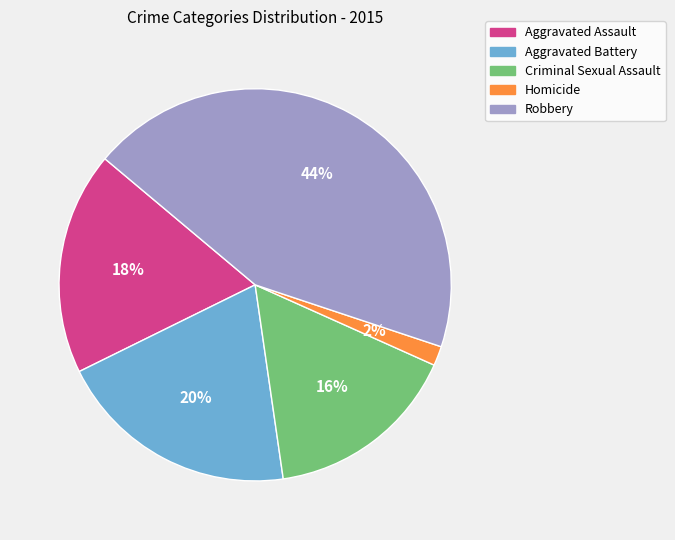

To the nearest percent, what is the difference between the largest and smallest slice percentages?

42%